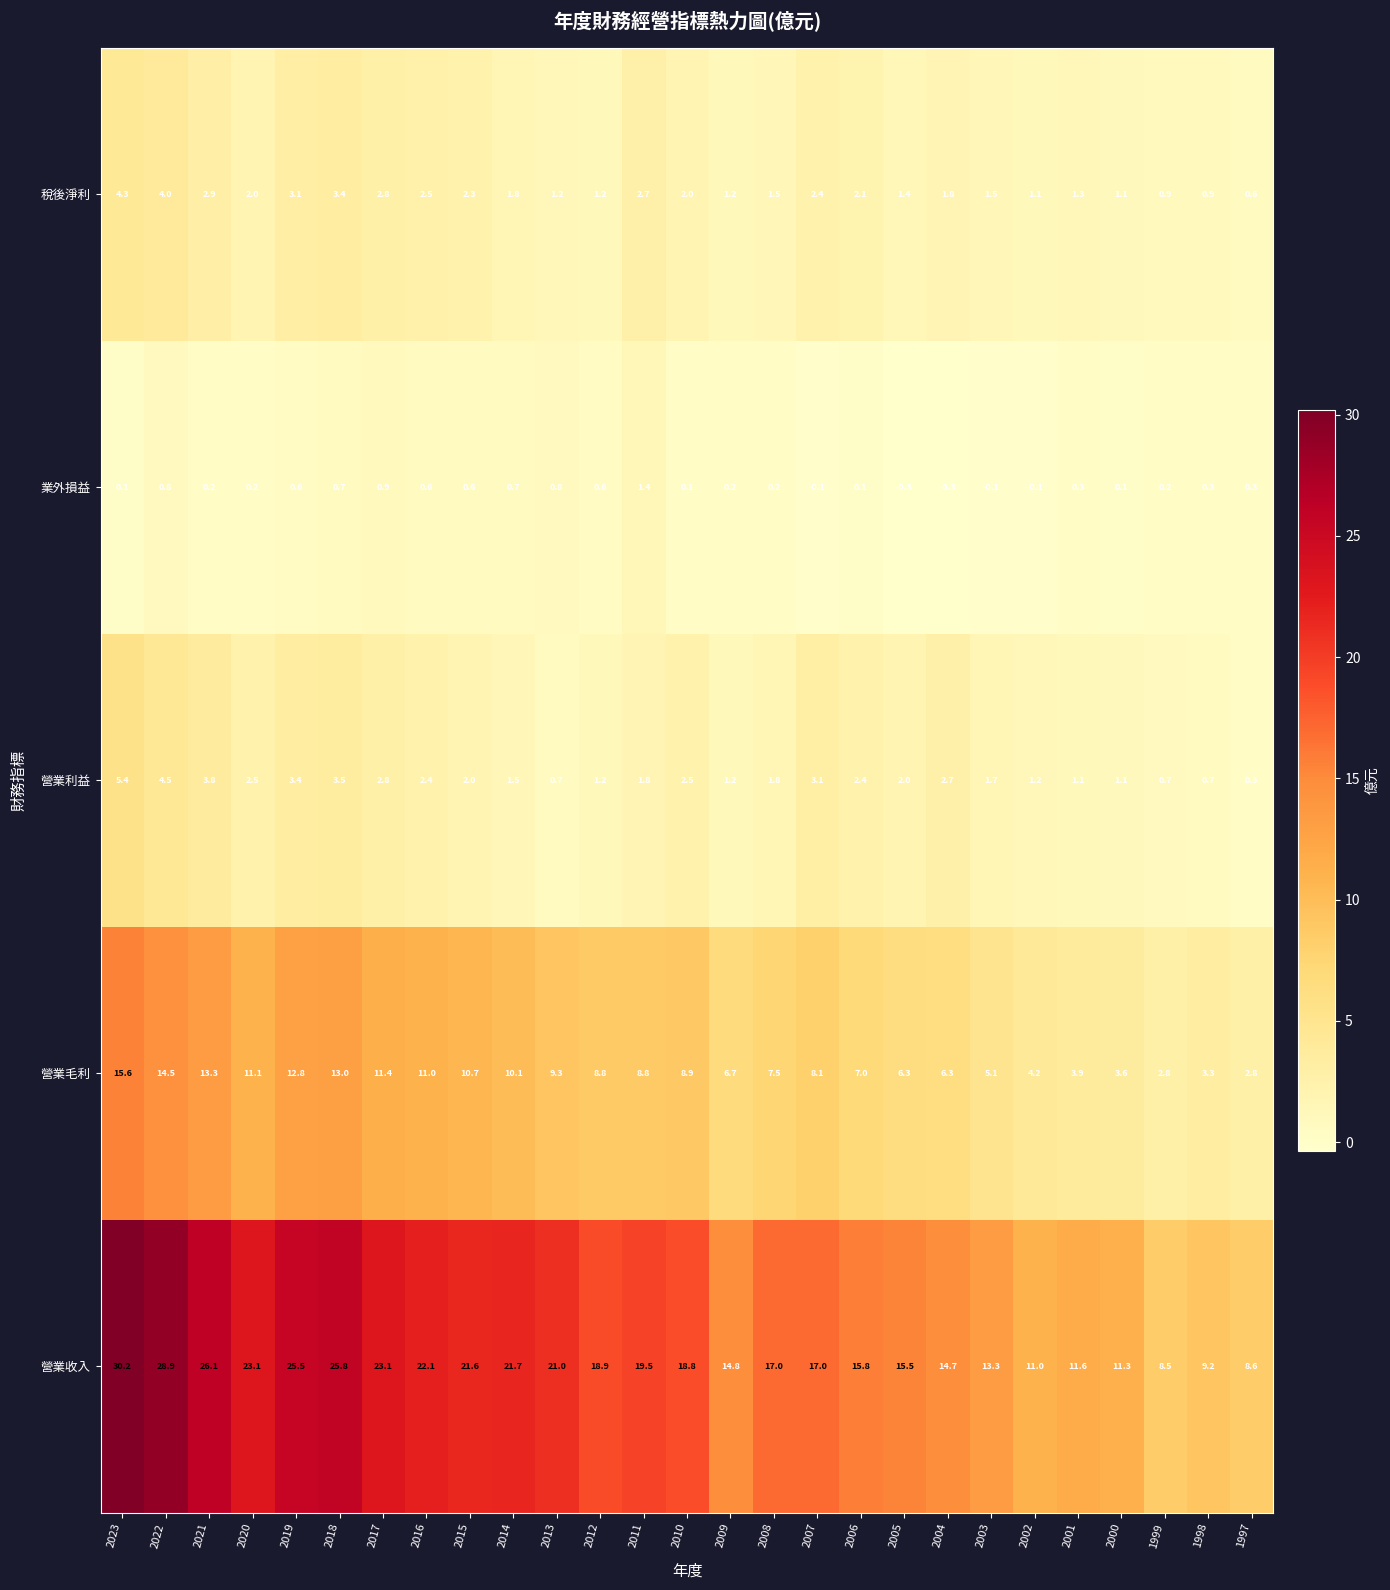

What is the minimum value shown in the chart?

-0.3